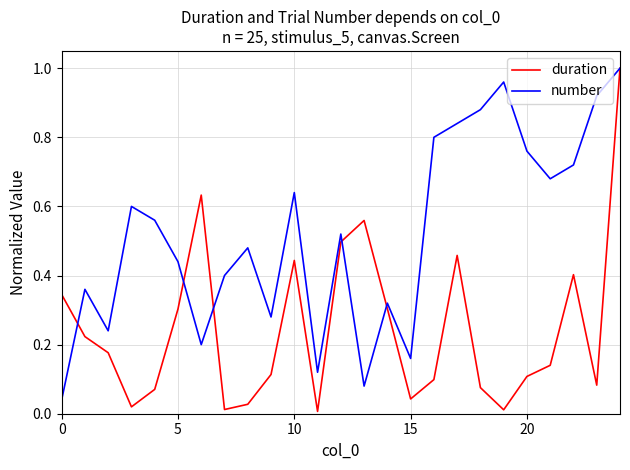

Rank the series by their average value, from lowest to highest.

duration, number